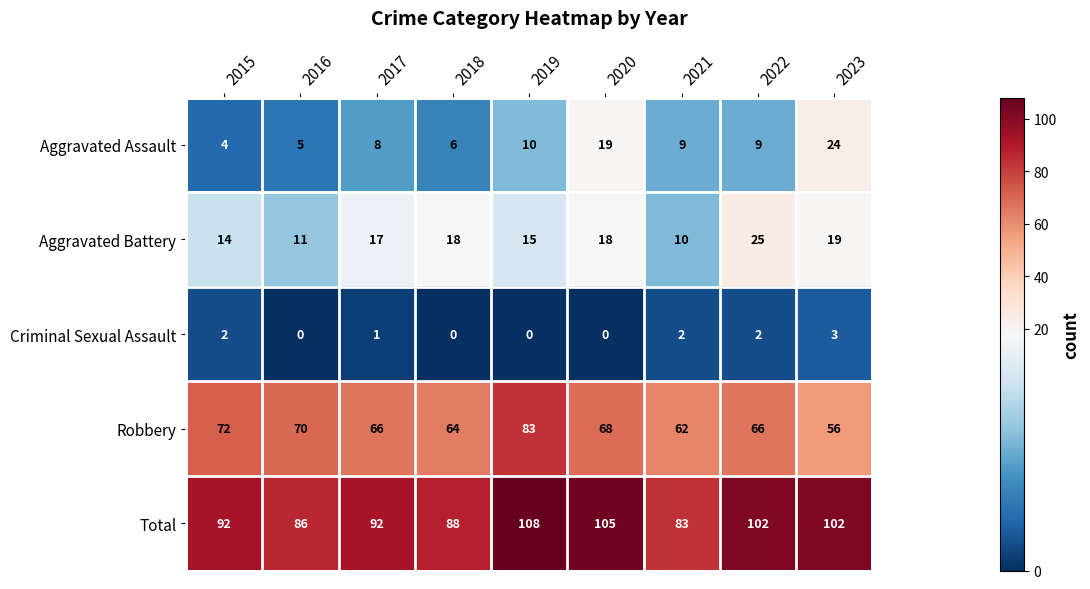

What is the total value across all series at 2023?

204